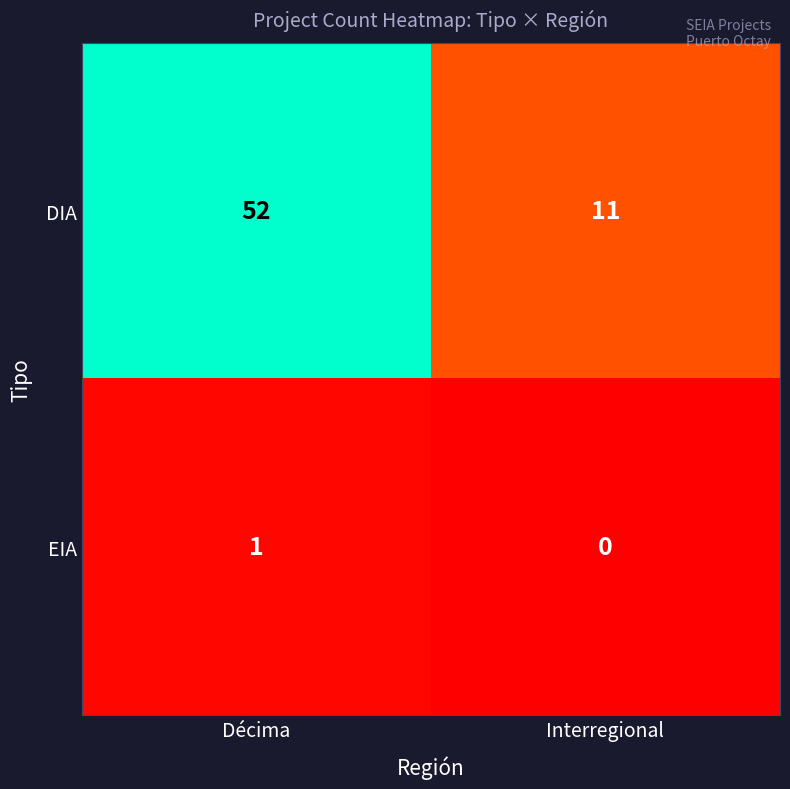

What is the difference between the highest and lowest values at Décima?

51